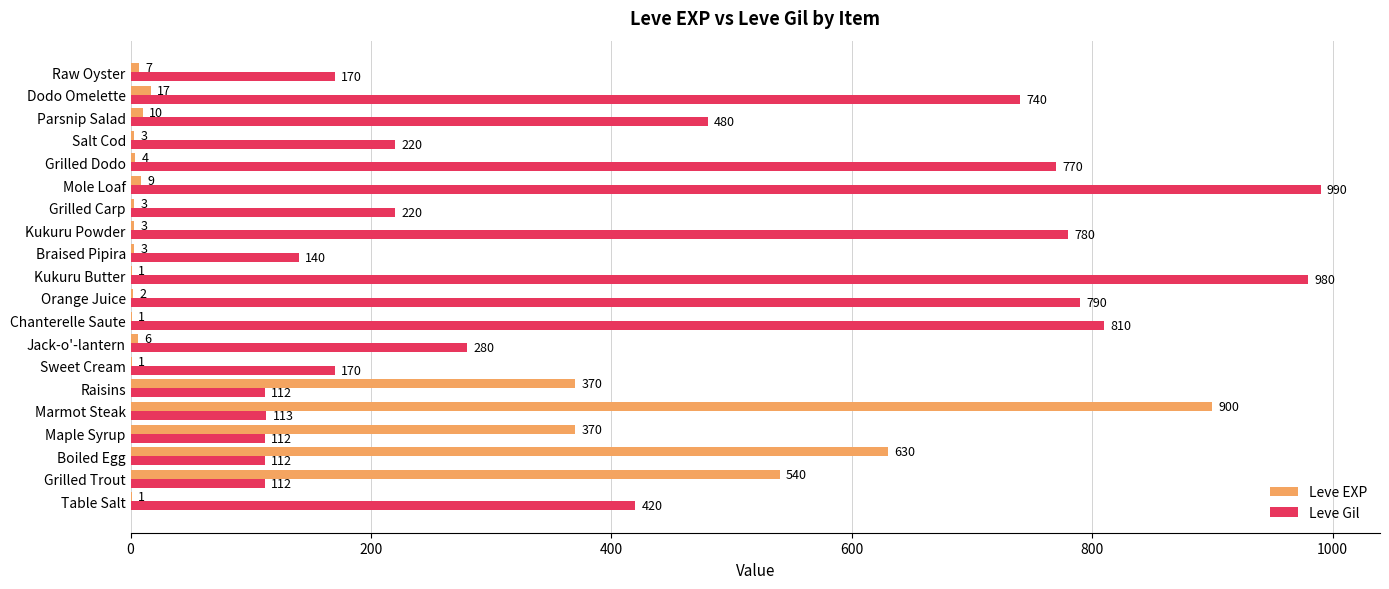

What is the sum of all Leve EXP values?

2881